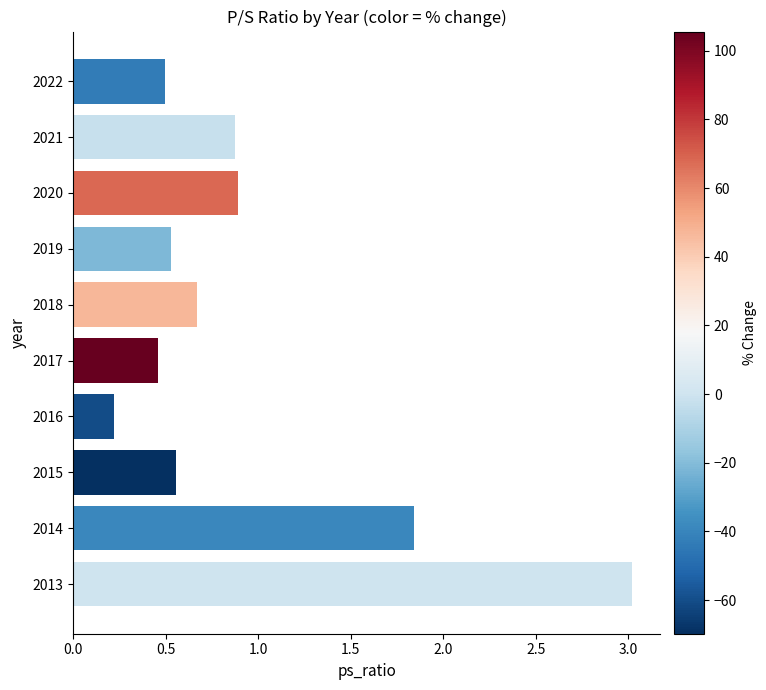

How many series are shown in this chart?

1